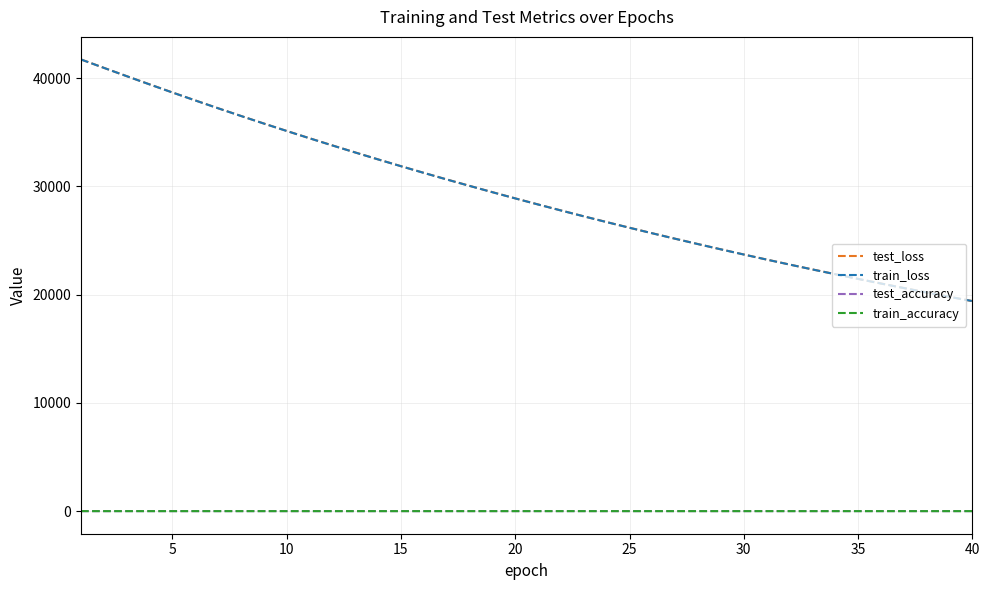

True or false: train_loss and test_accuracy intersect in this chart.

False